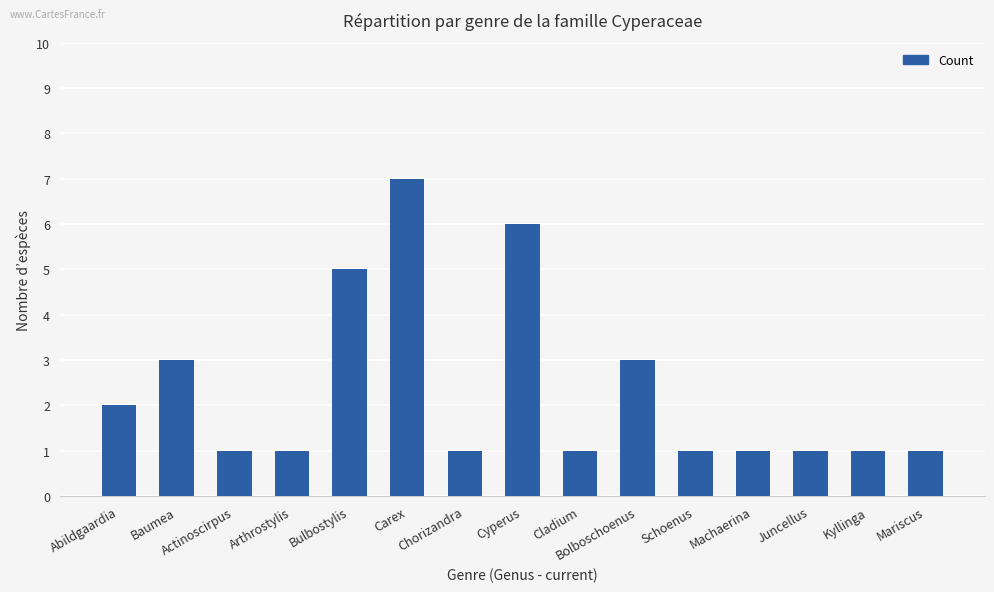

How many values are between 1 and 3?

12